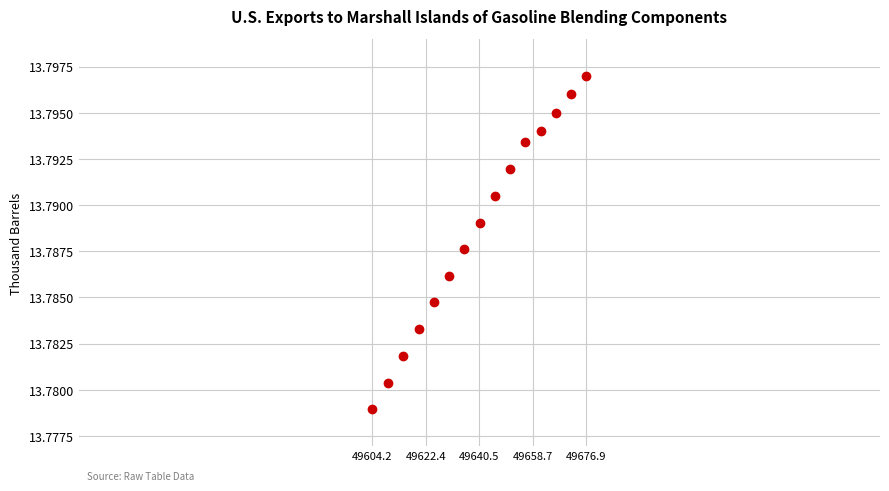

What is the range of X values (max minus min)?

72.7